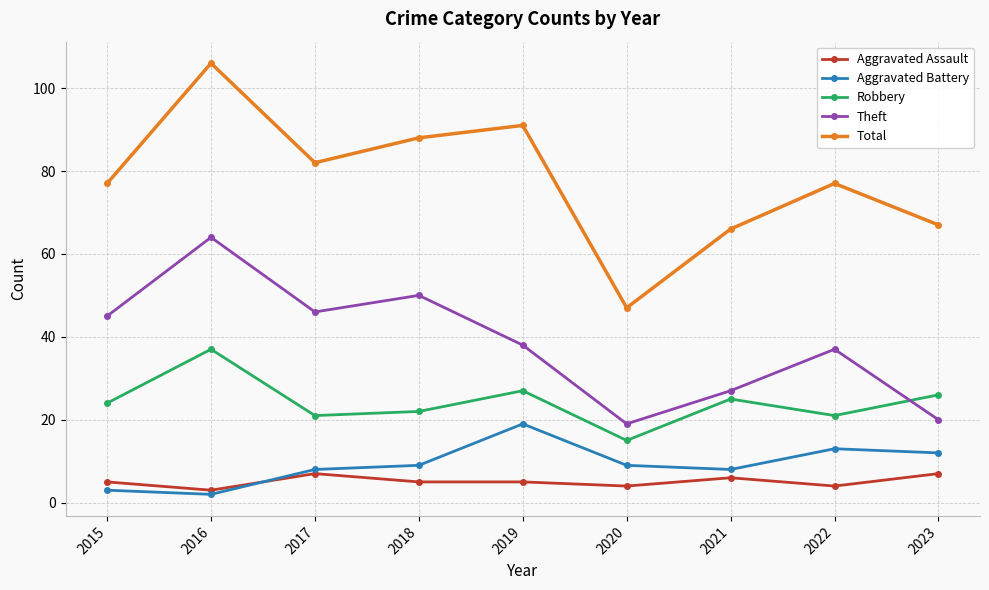

What is the sum of the Robbery values at 2018 and 2021?

47